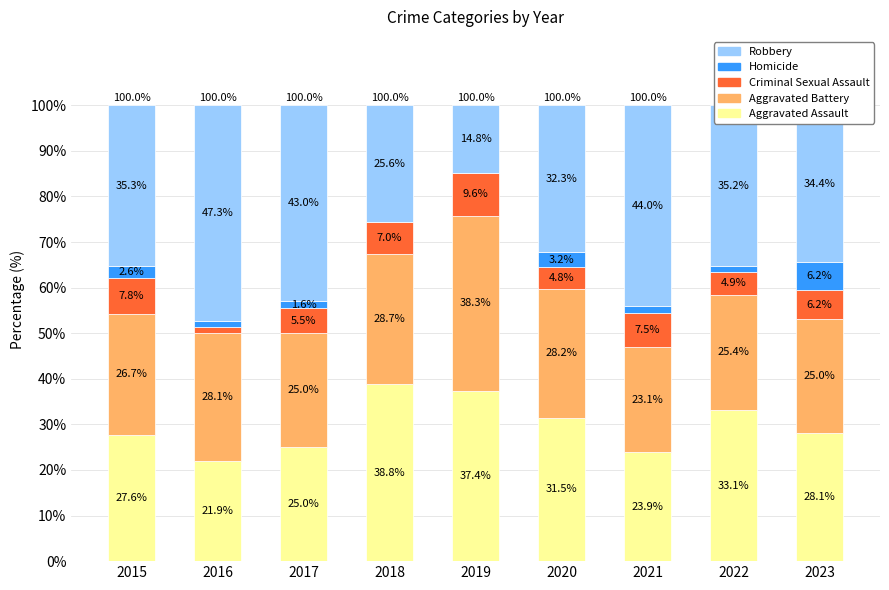

What is the total value across all series at 2016?

100.0